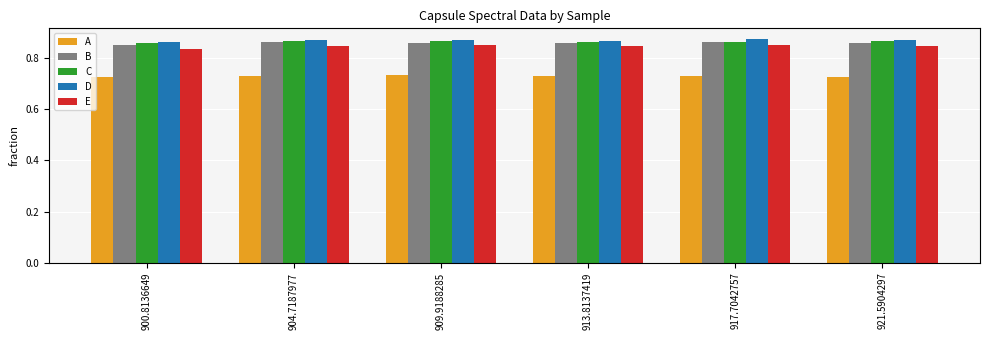

What are all the series names shown in the legend?

A, B, C, D, E